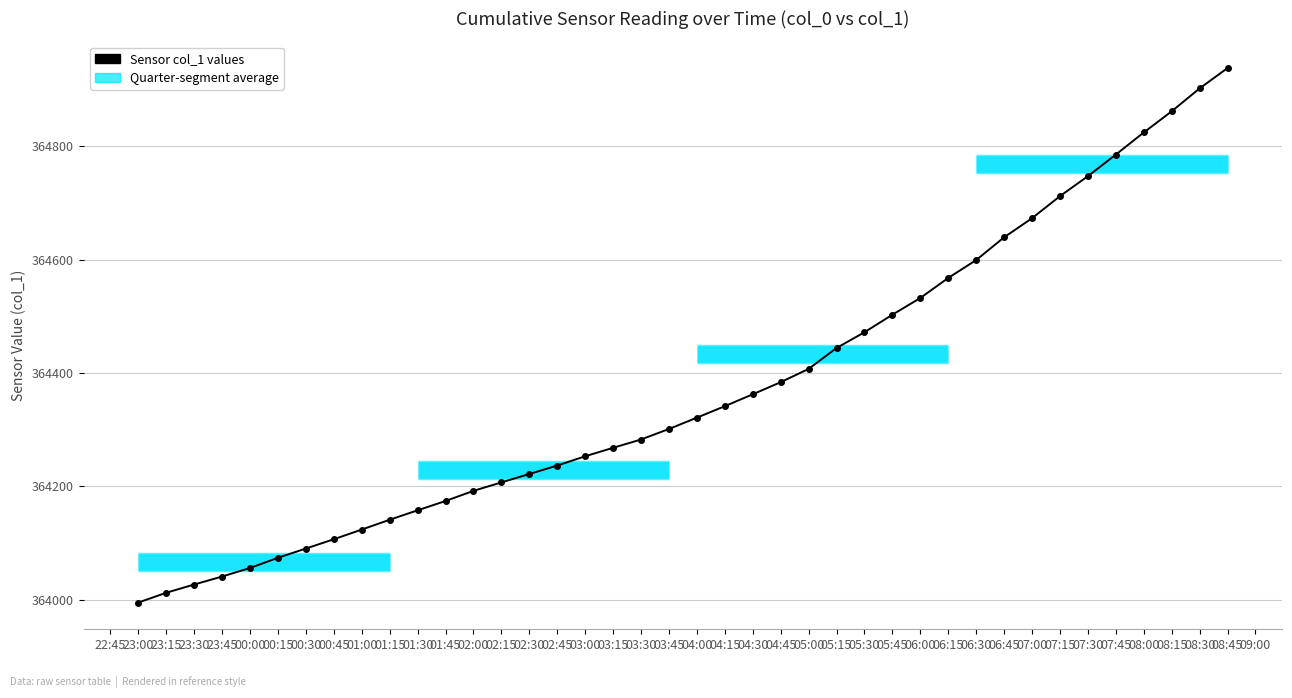

Between 01:15 and 06:30, which is larger?

06:30